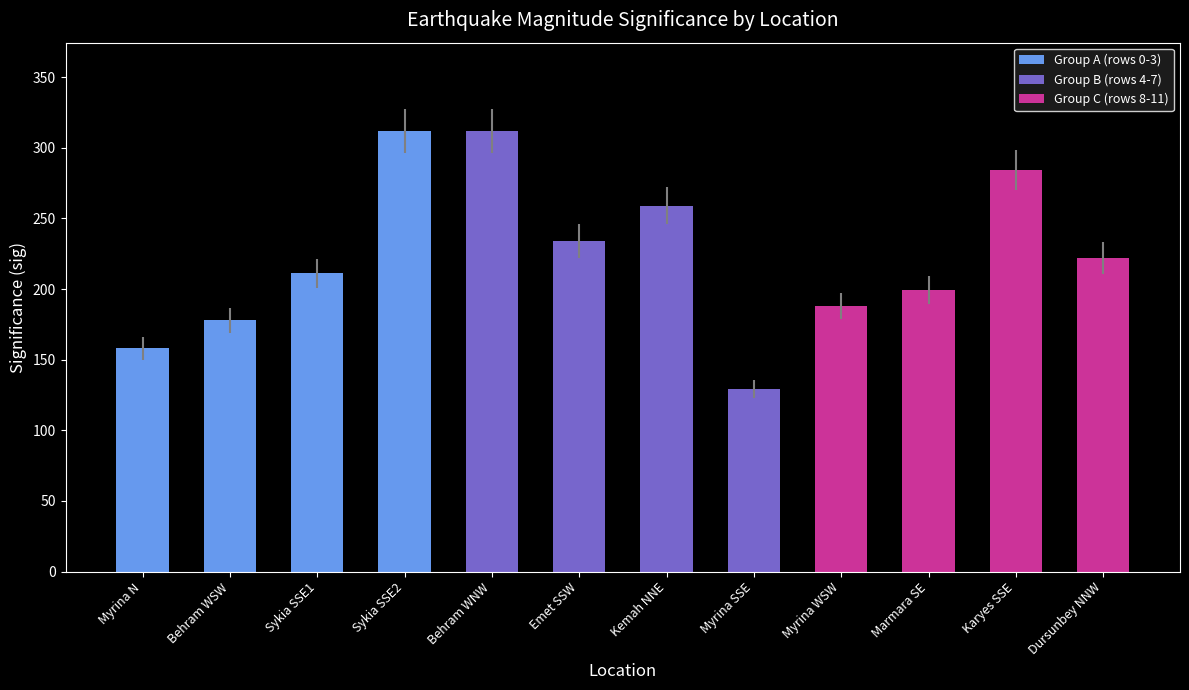

Reading left to right, extract all data points from this chart.

Myrina N=158	Behram WSW=178	Sykia SSE1=211	Sykia SSE2=312	Behram WNW=312	Emet SSW=234	Kemah NNE=259	Myrina SSE=129	Myrina WSW=188	Marmara SE=199	Karyes SSE=284	Dursunbey NNW=222